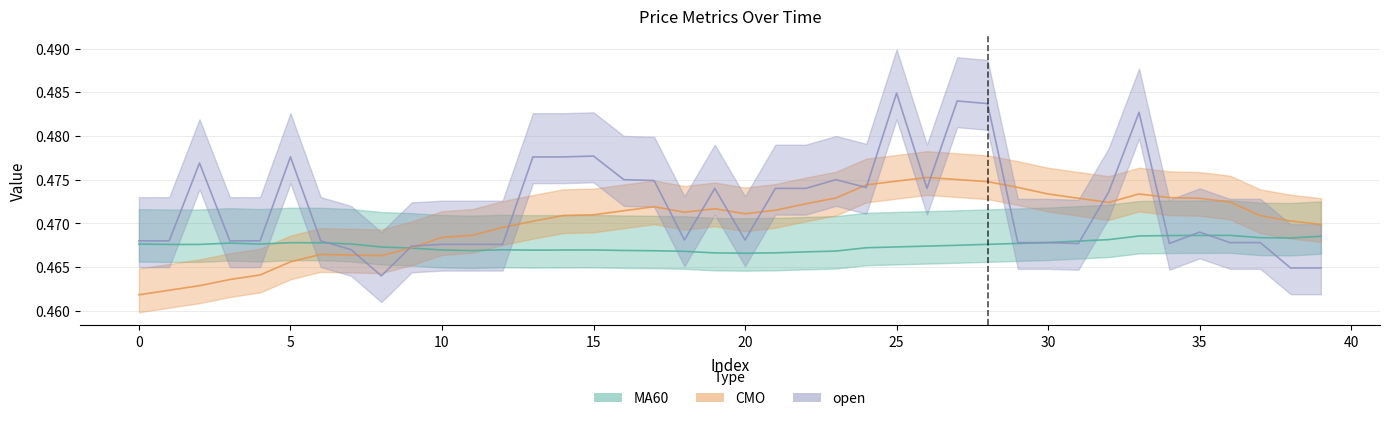

Does the chart have visible grid lines?

Yes